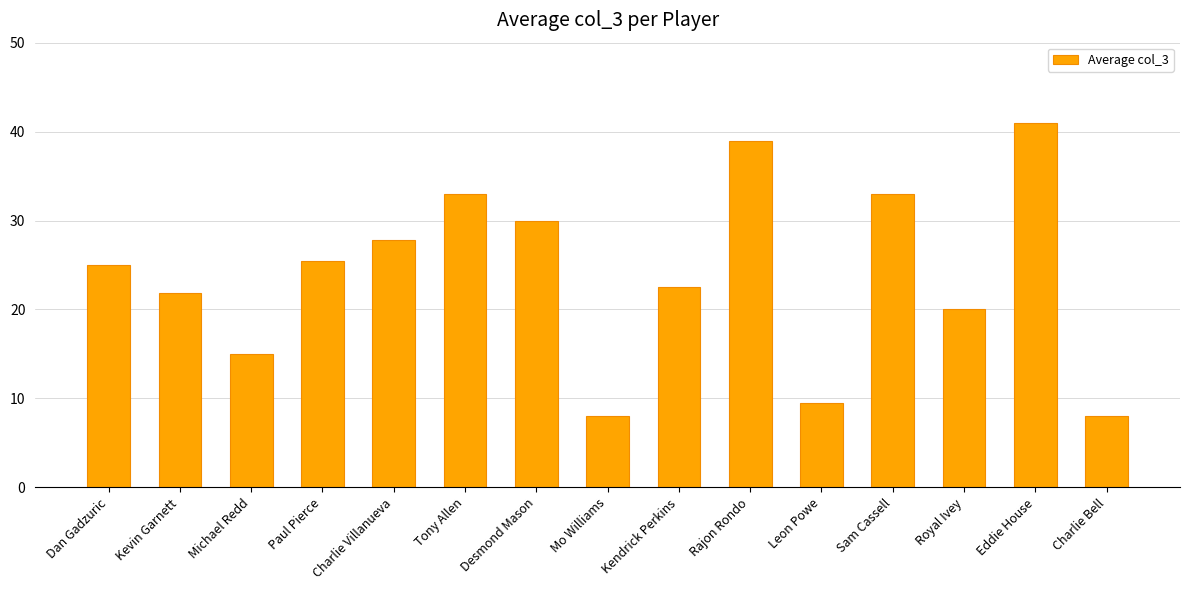

True or false: the data shows 8.0 at Charlie Bell.

True